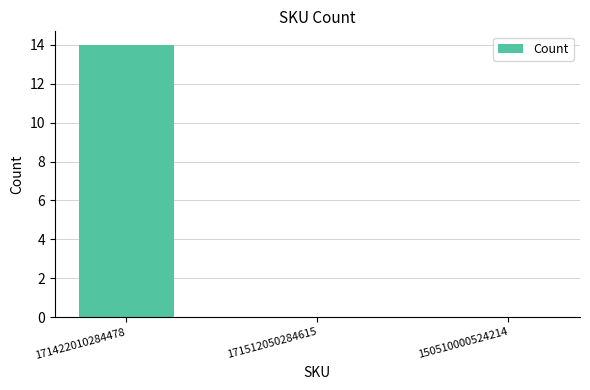

What is the greatest value displayed?

14